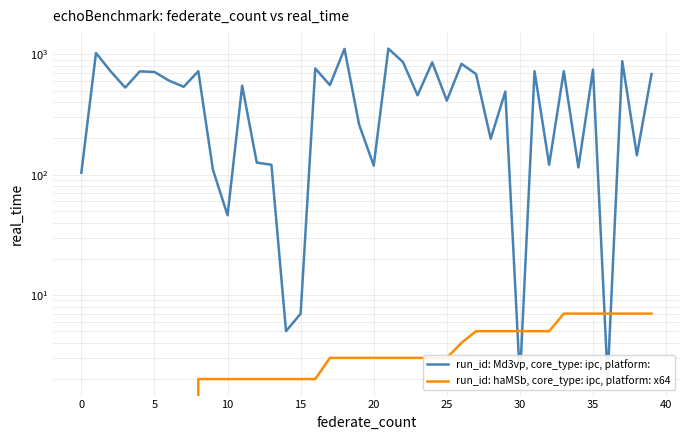

What is the sum of all run_id: Md3vp, core_type: ipc, platform: values?

19537